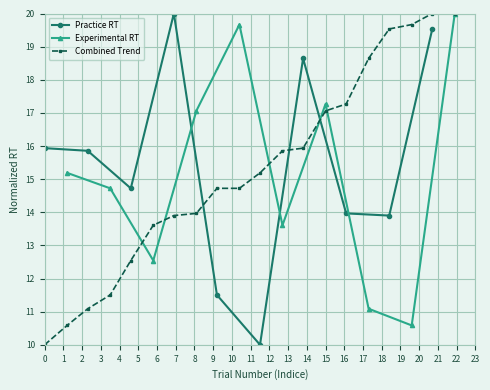

What is the minimum value for Practice RT?

10.0